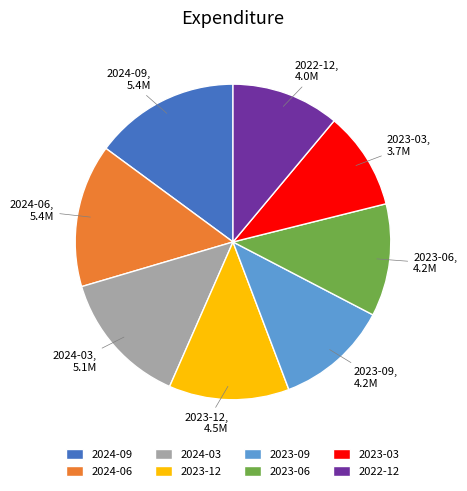

Is there any slice that represents more than half of the pie?

No